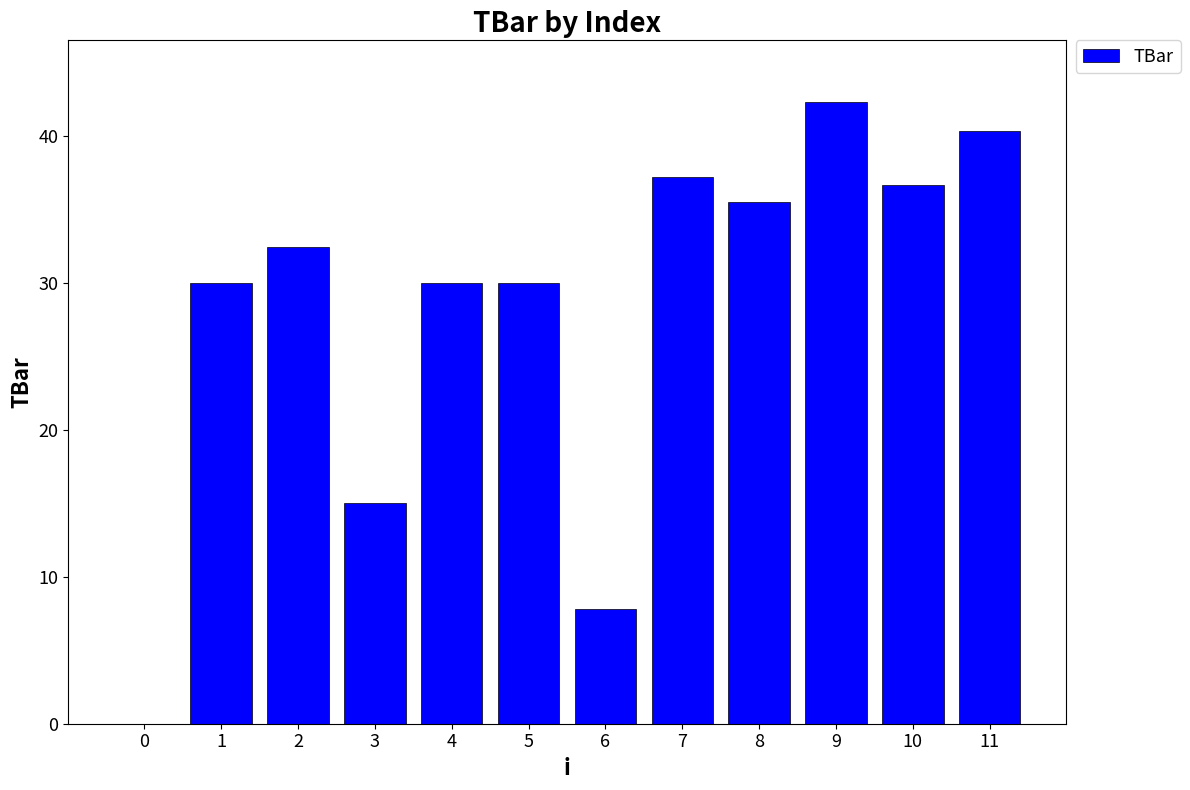

What is the maximum value shown in the chart?

42.2